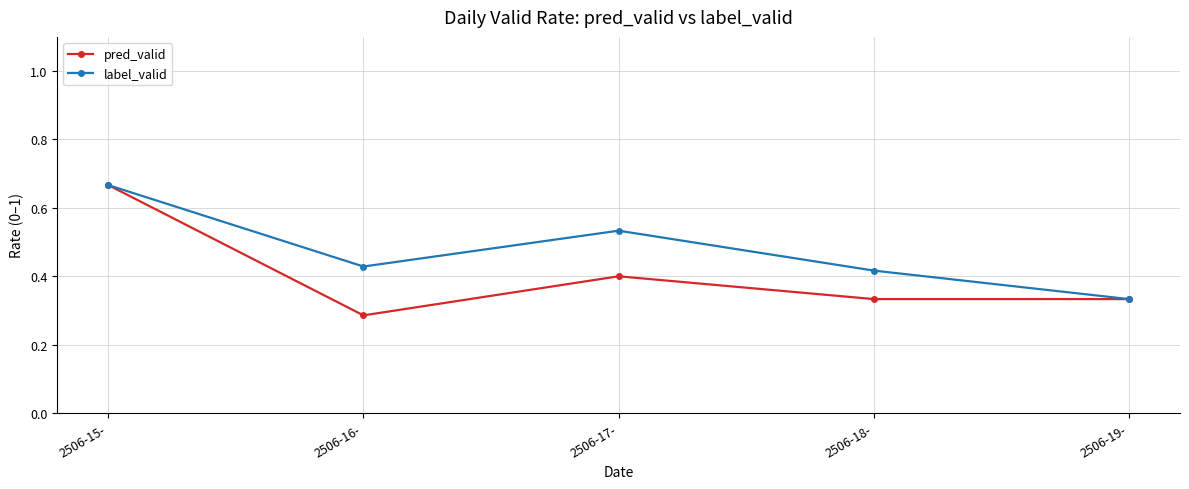

What is the spread (max minus min) of values at 2506-16-?

0.1